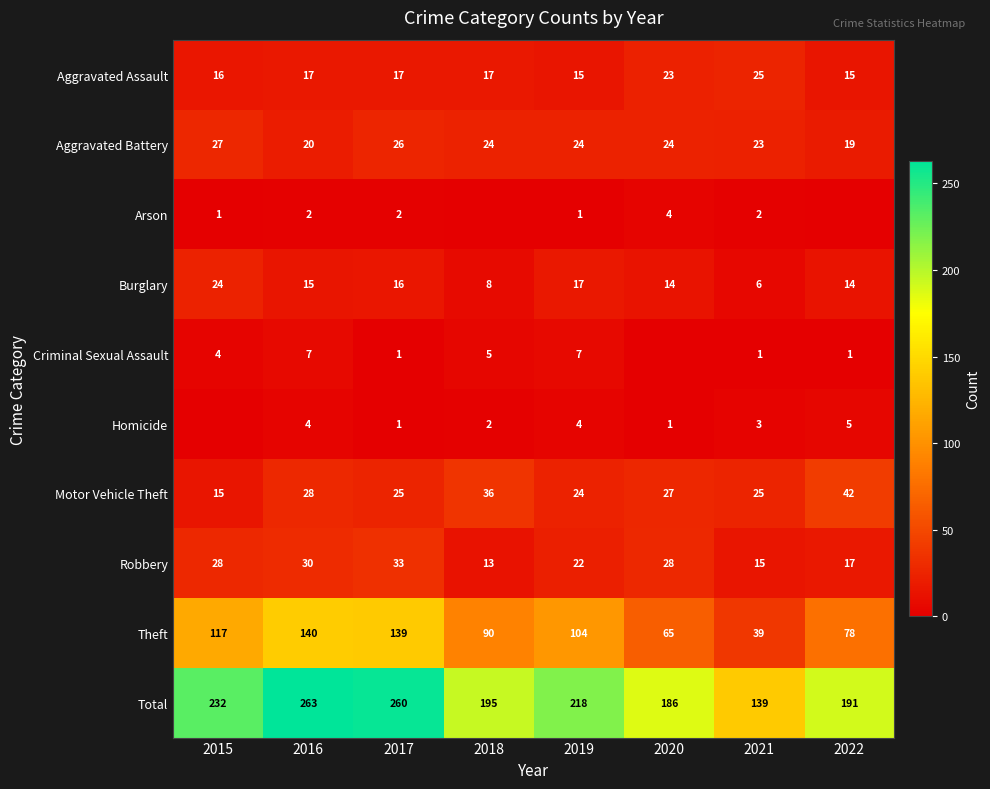

At which label does Theft reach its minimum?

2021